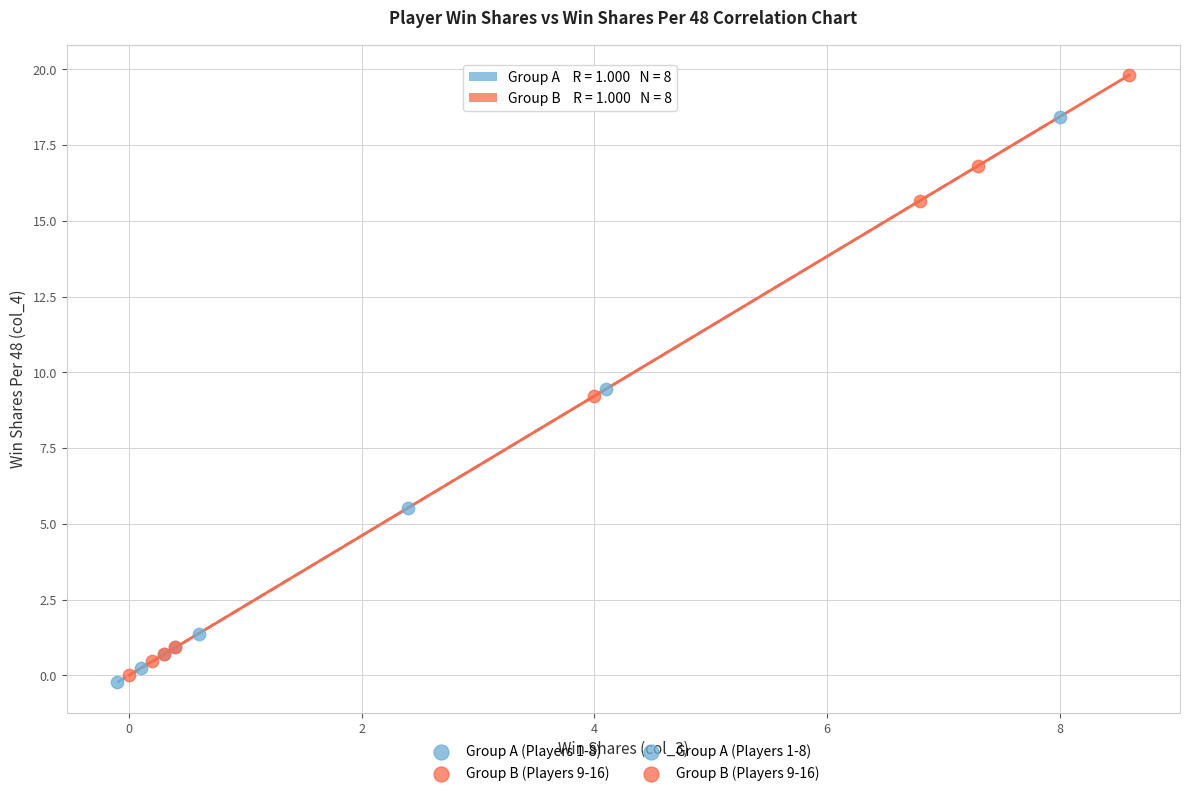

Which series contains the highest Y value?

Group B (Players 9-16)